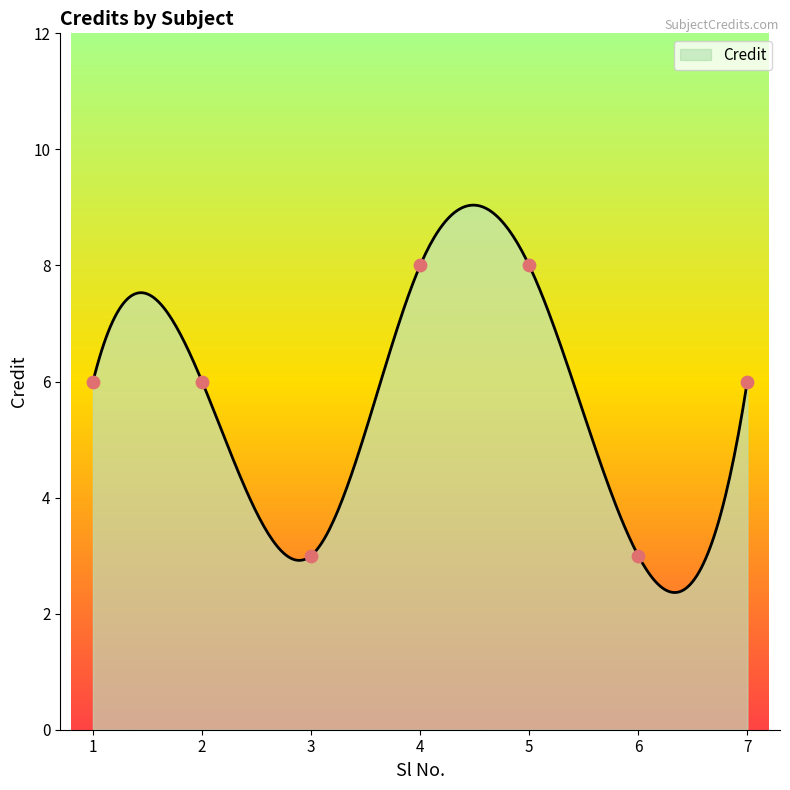

What is the change in value from 6 to 7?

+3